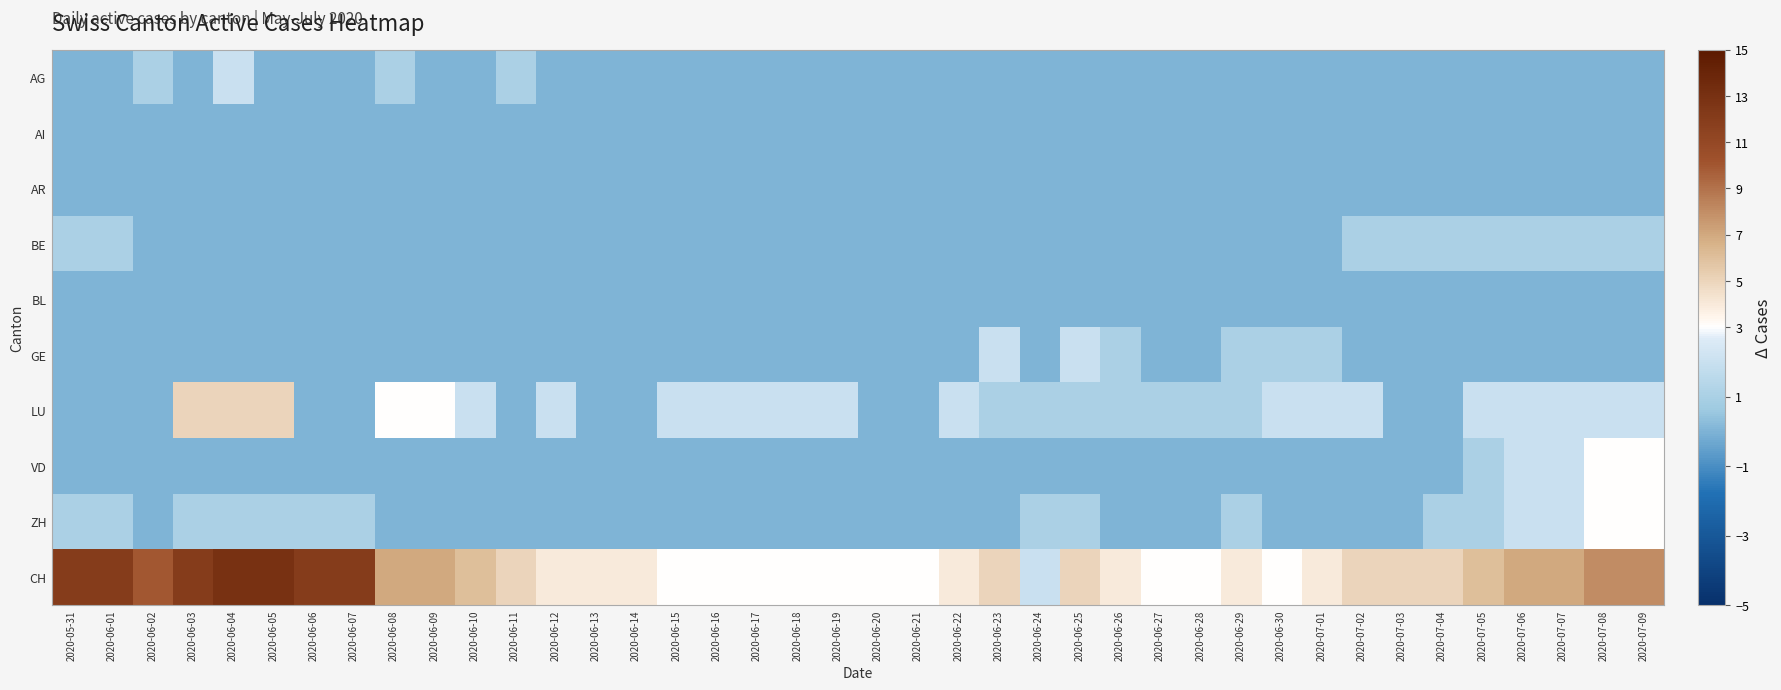

What is the total value across all series at 2020-06-01?

14